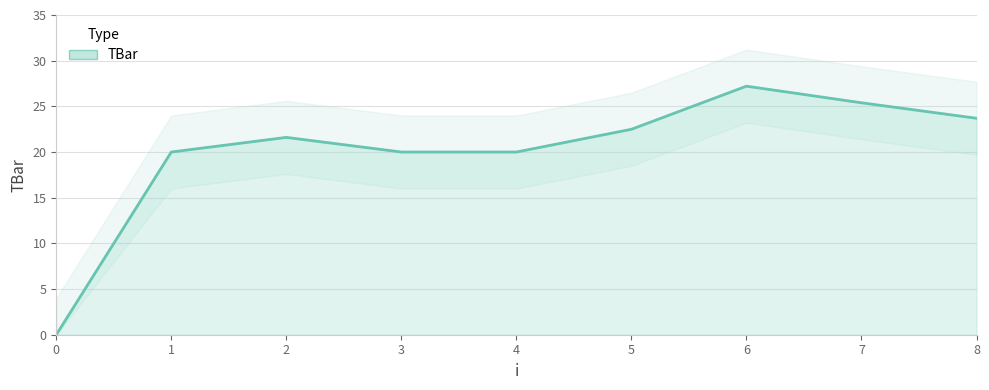

What is the value of the 7th point from the left?

27.2